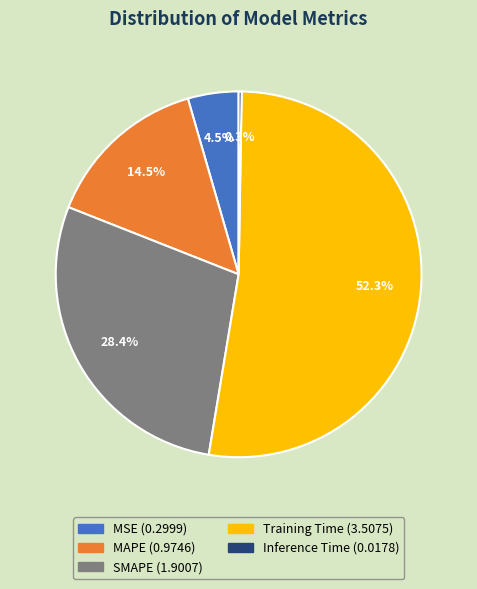

Which slice represents more than half of the pie?

Training Time